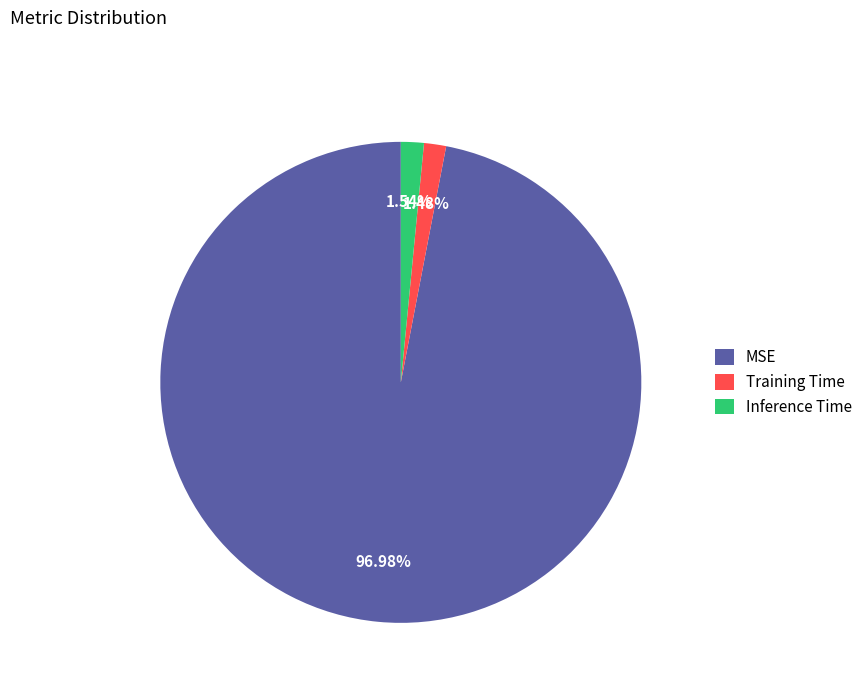

Which category has the biggest portion of the pie?

MSE